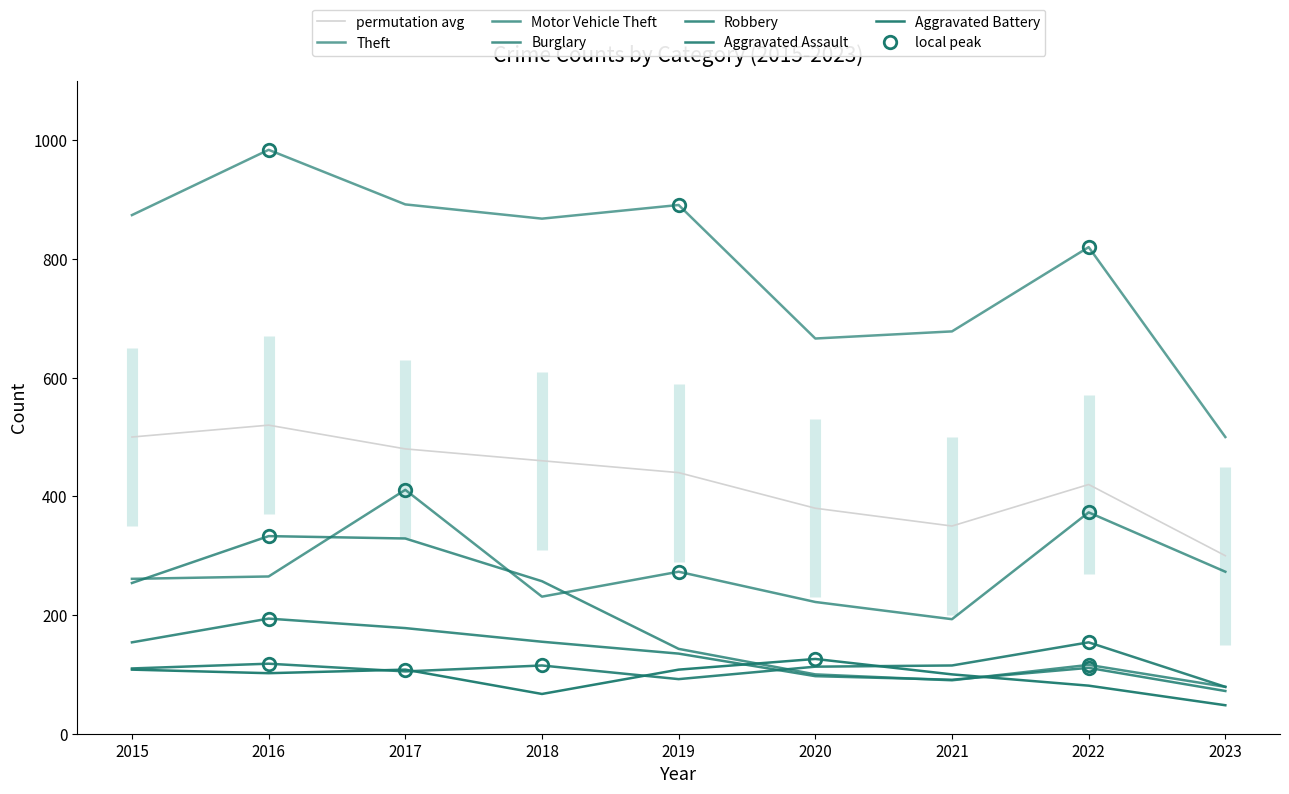

Where is the first local maximum for Motor Vehicle Theft?

2017